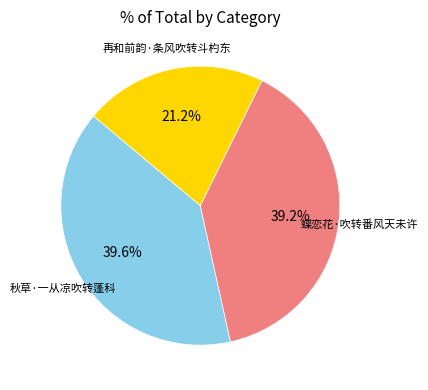

To the nearest percent, what is the difference between the largest and smallest slice percentages?

18%